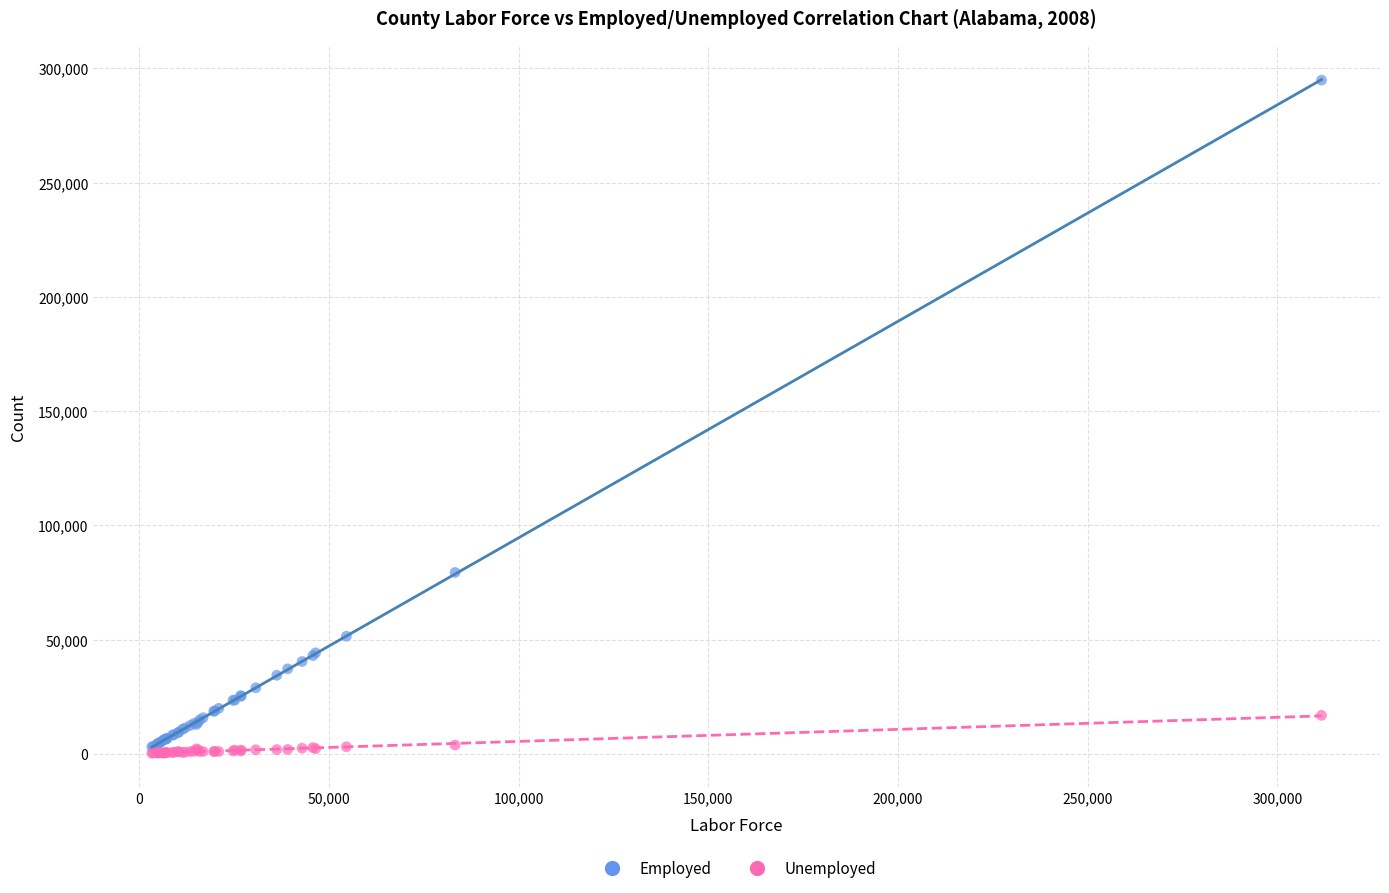

In the Employed series, what Y value is closest to 148896?

79372